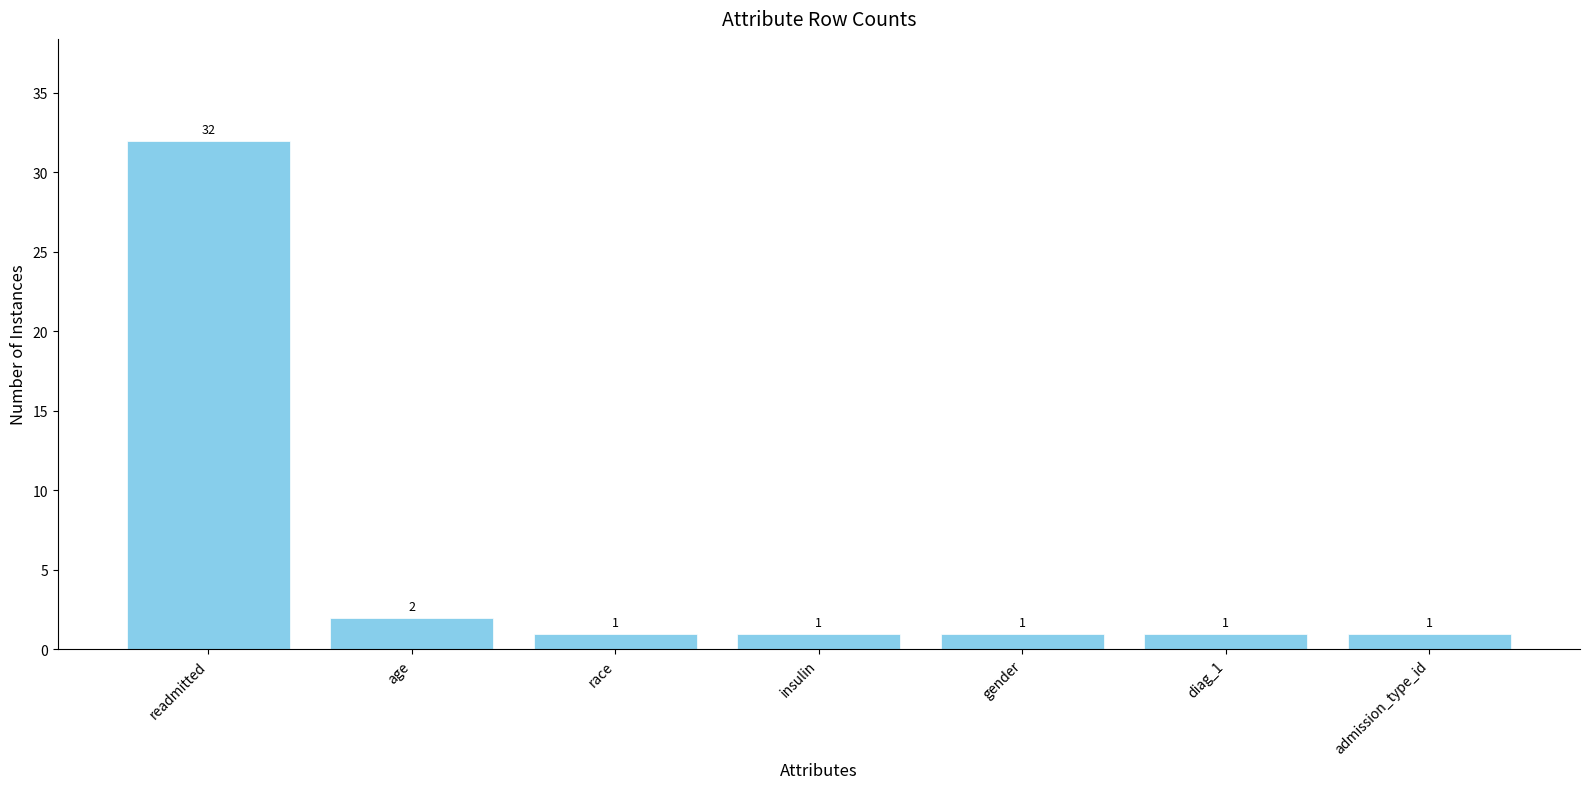

What is the change in value from readmitted to age?

-30